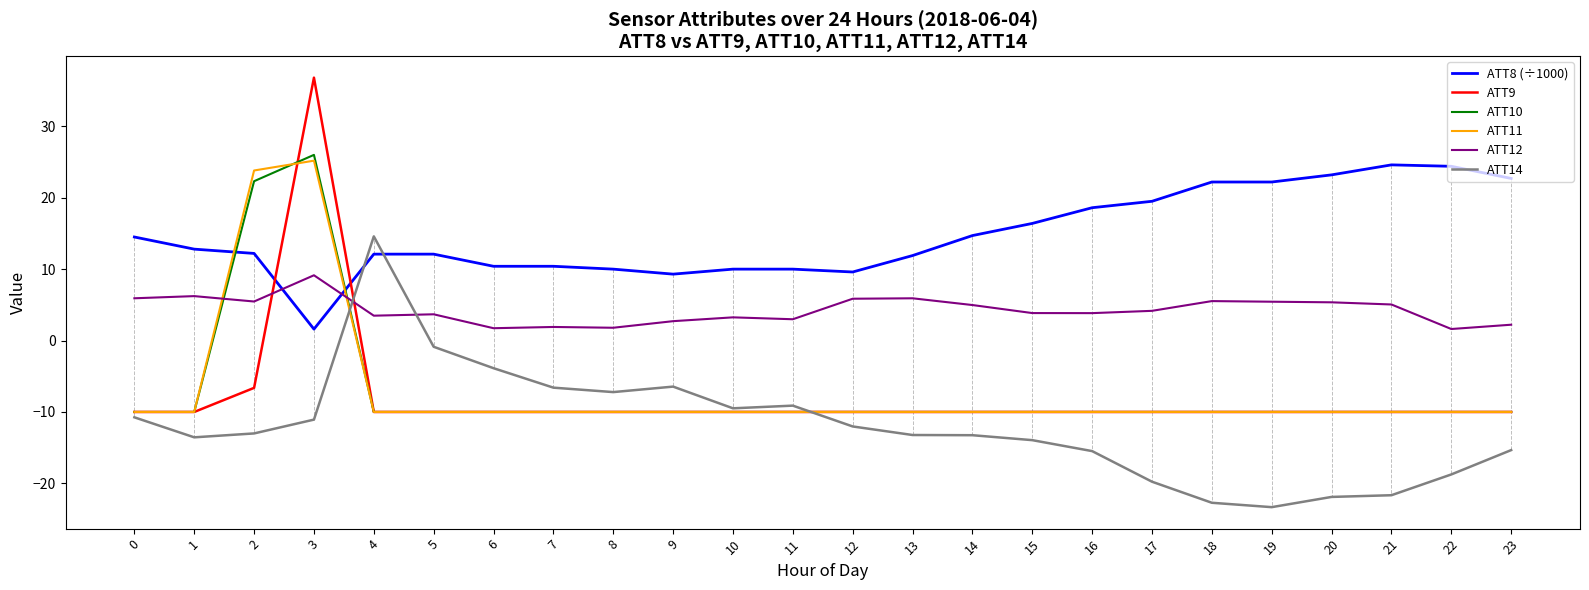

Which series has the largest range (max minus min)?

ATT9